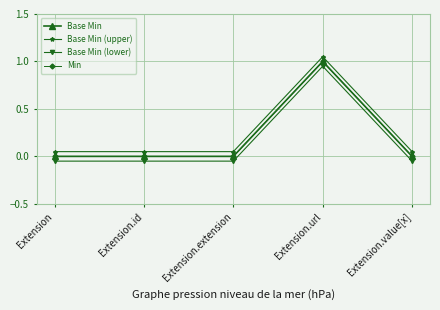

True or false: Base Min has a value of 0.5 at Extension.url.

False